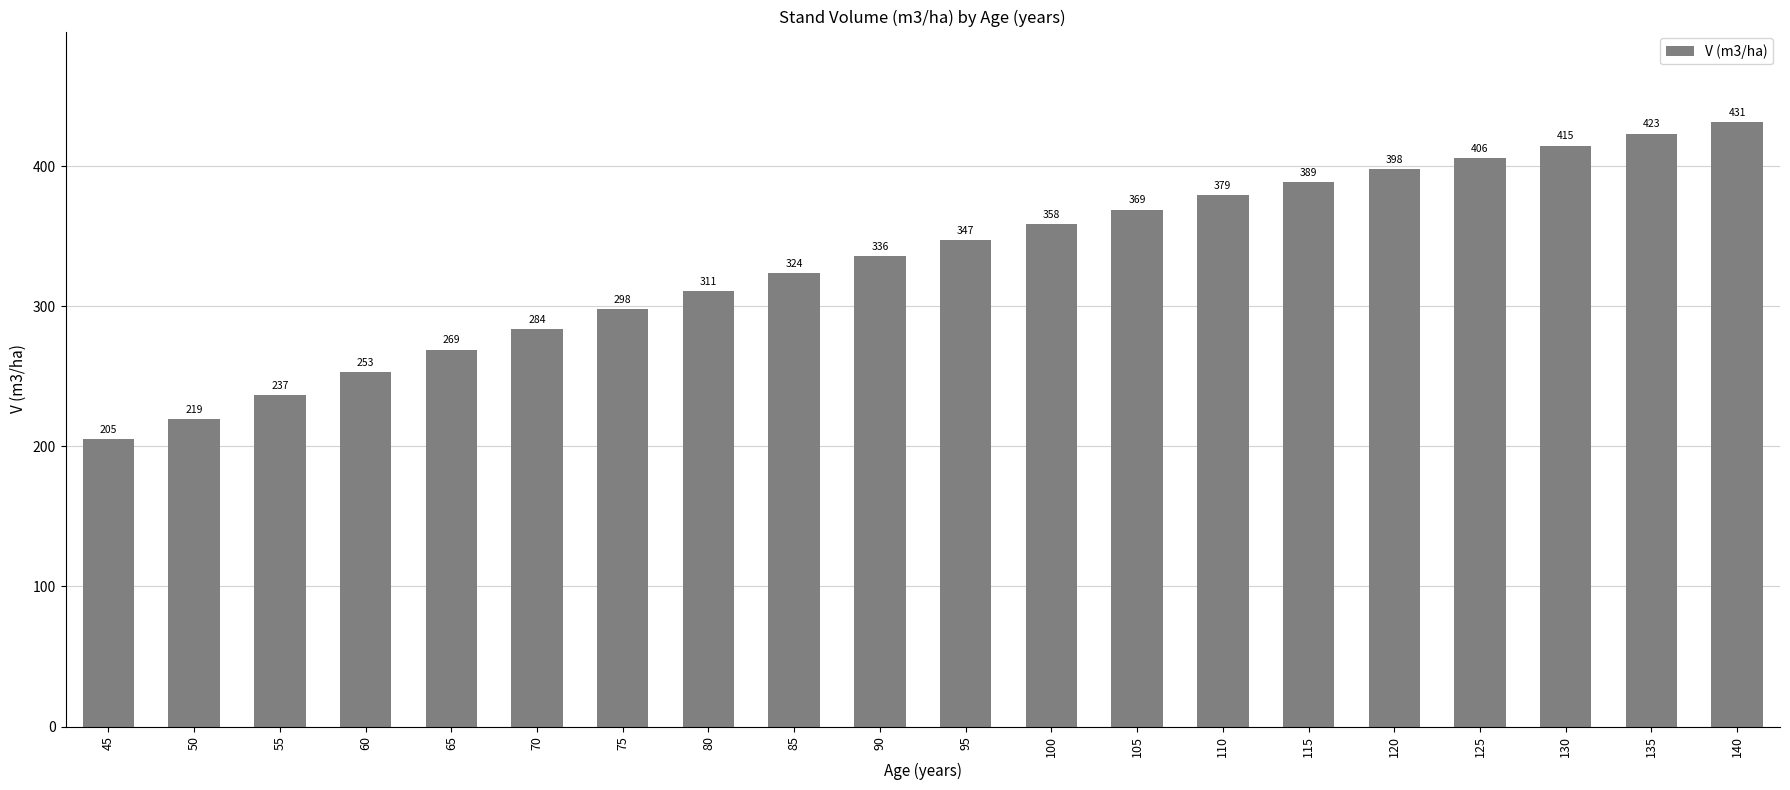

What is the sum of all values?

6651.0